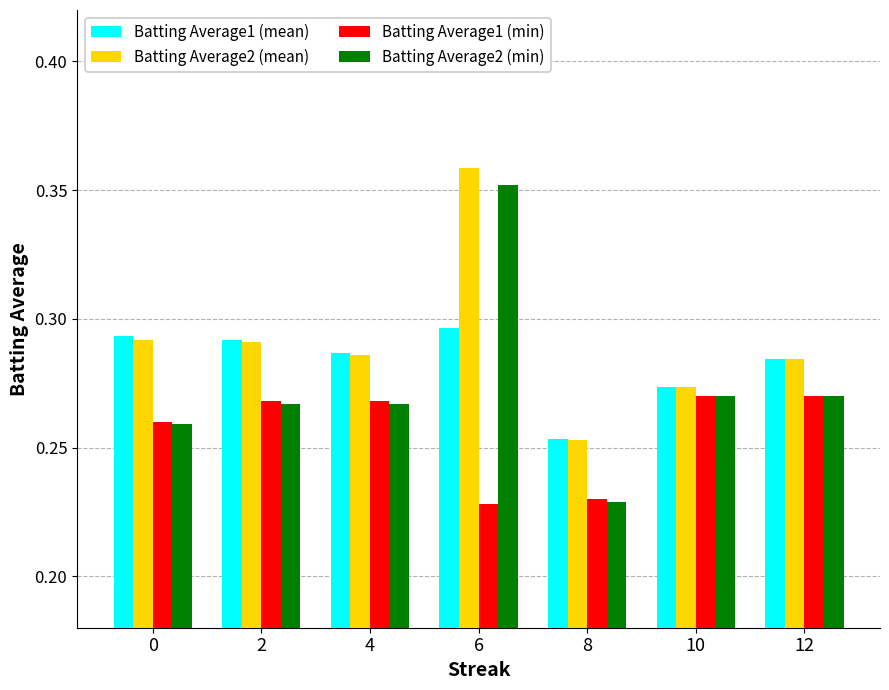

Which series has the largest total across all categories?

Batting Average2 (mean)